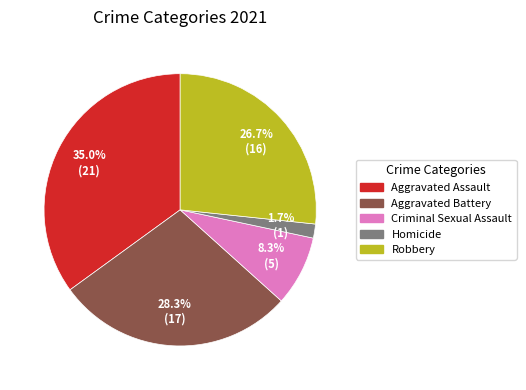

Which category has the smallest portion of the pie?

Homicide